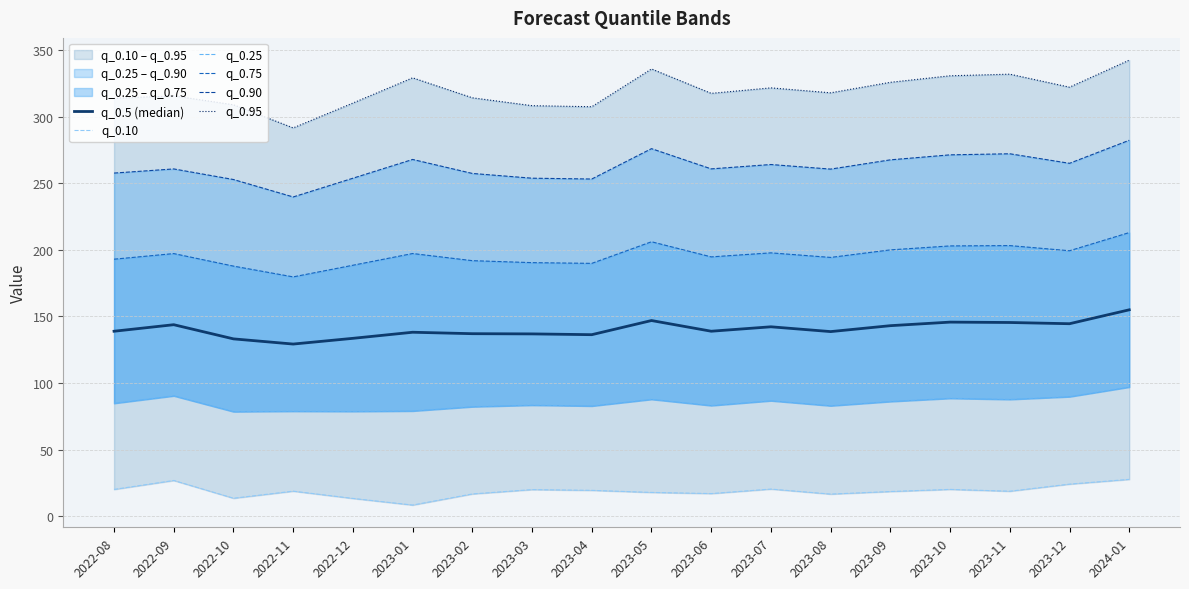

At which category does q_0.75 reach its first local peak?

2022-09